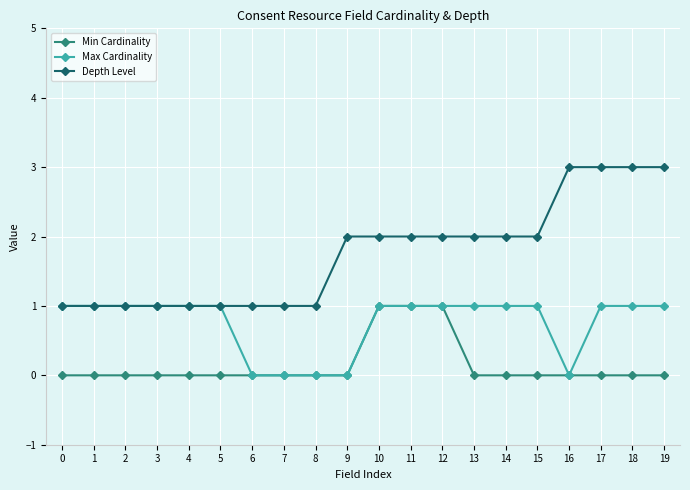

What is the spread (max minus min) of values at 14?

2